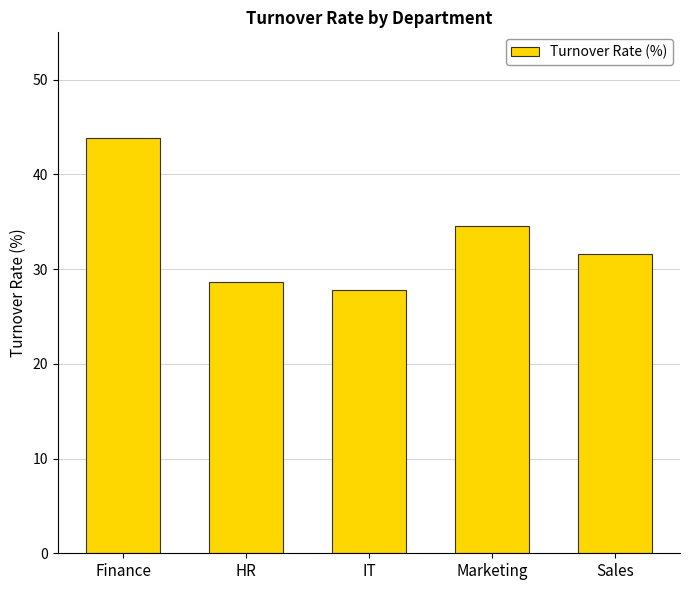

Reading left to right, what are all the values shown in this chart?

Finance=43.8	HR=28.6	IT=27.8	Marketing=34.6	Sales=31.6